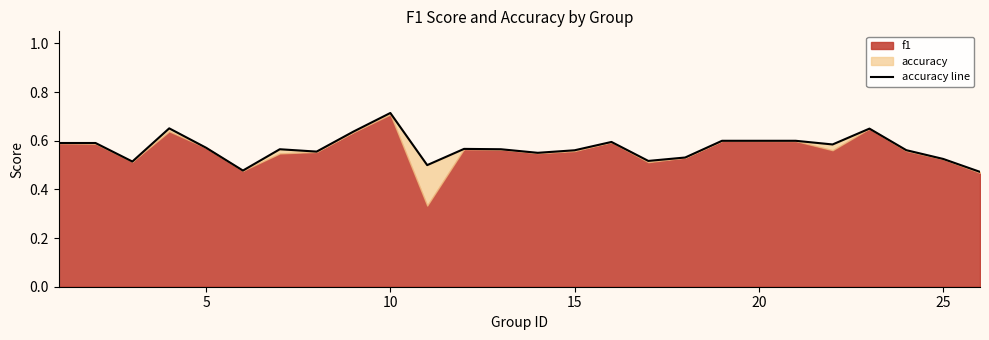

How many lines are shown in the chart?

1